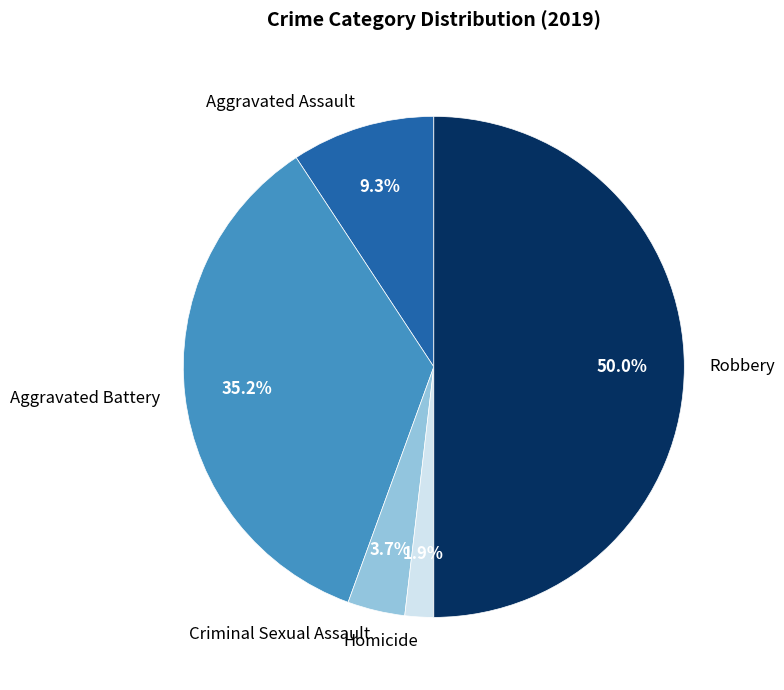

The Aggravated Battery slice represents 35% of the pie. True or false?

True